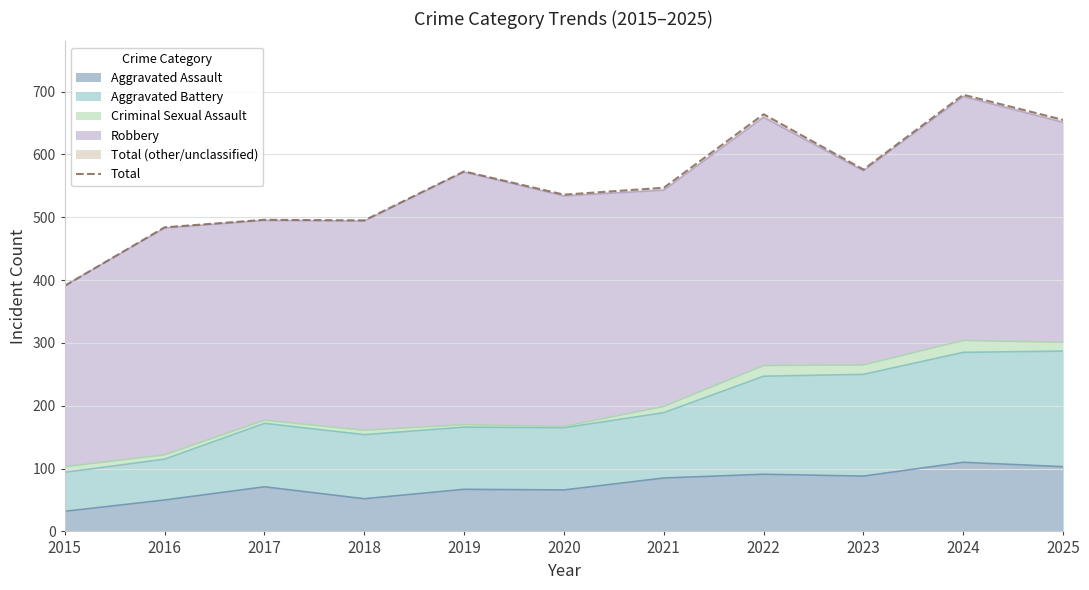

How many interior local peaks (higher than both neighbors) does the data have?

4